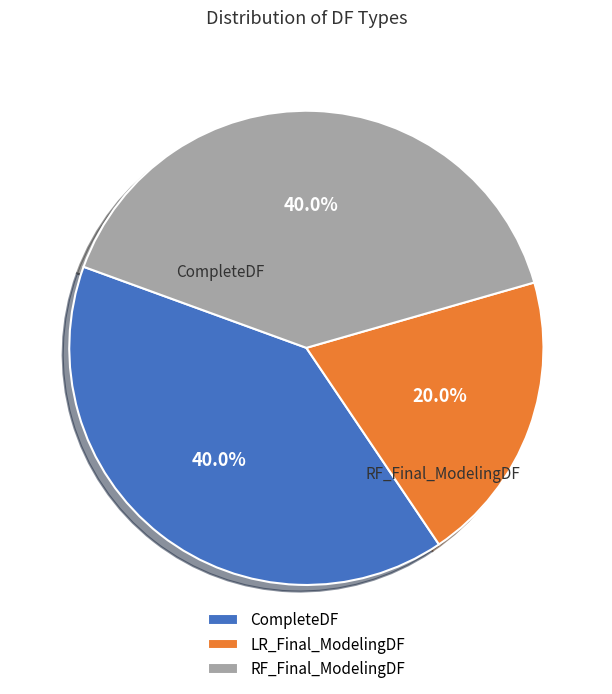

To the nearest percent, what is the combined percentage of CompleteDF and LR_Final_ModelingDF?

60%